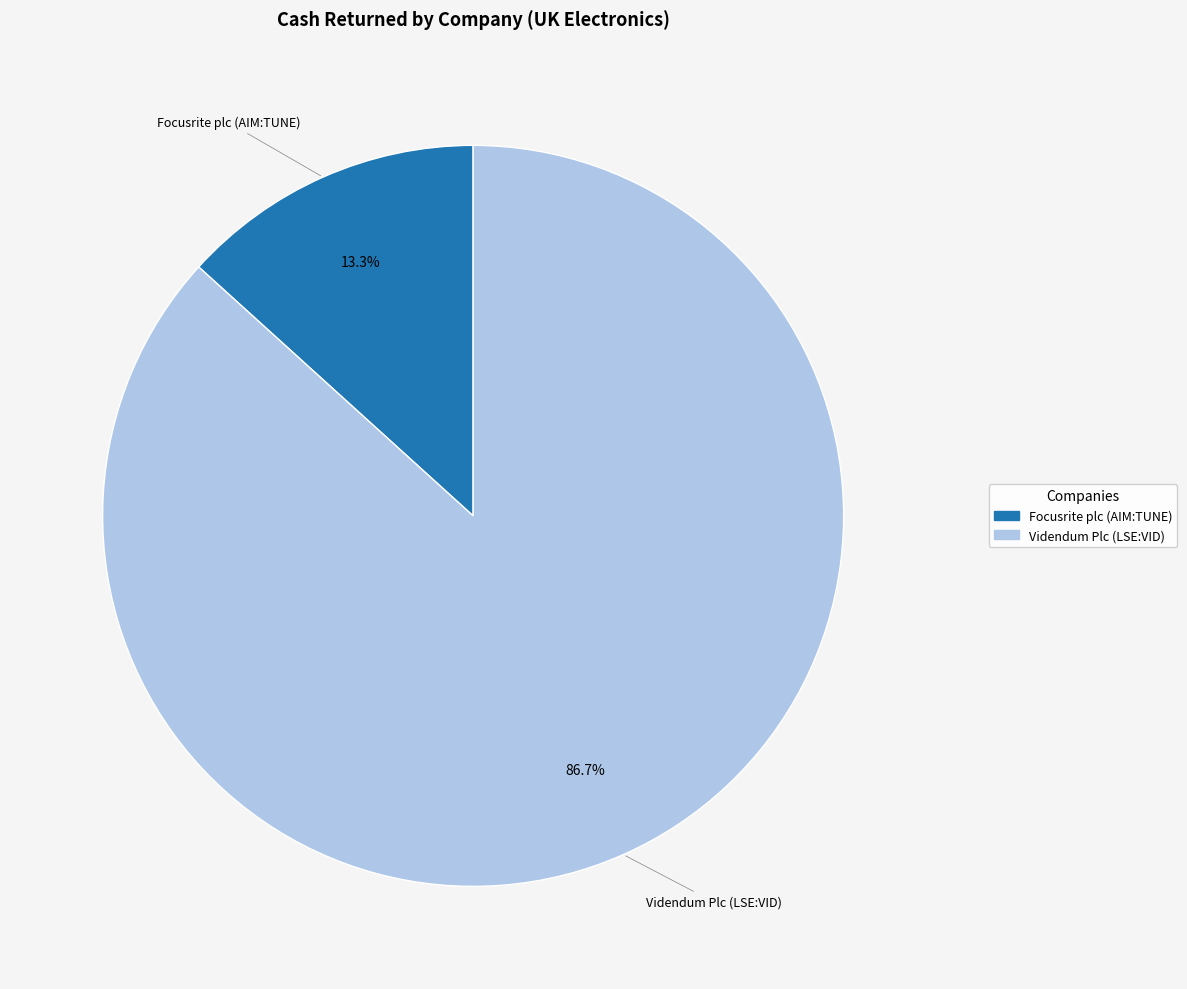

How many slices are in this pie chart?

2